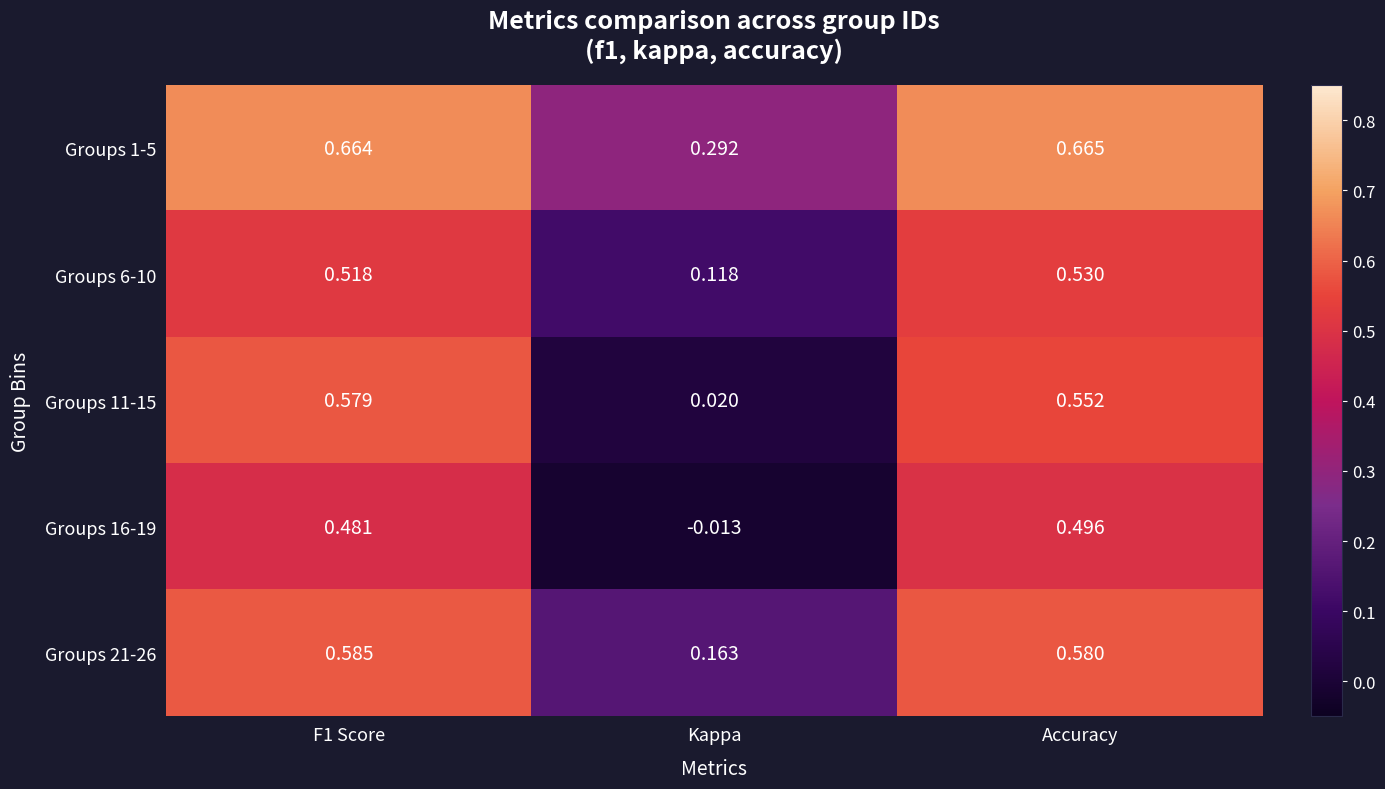

At which label does Groups 21-26 reach its minimum?

Kappa